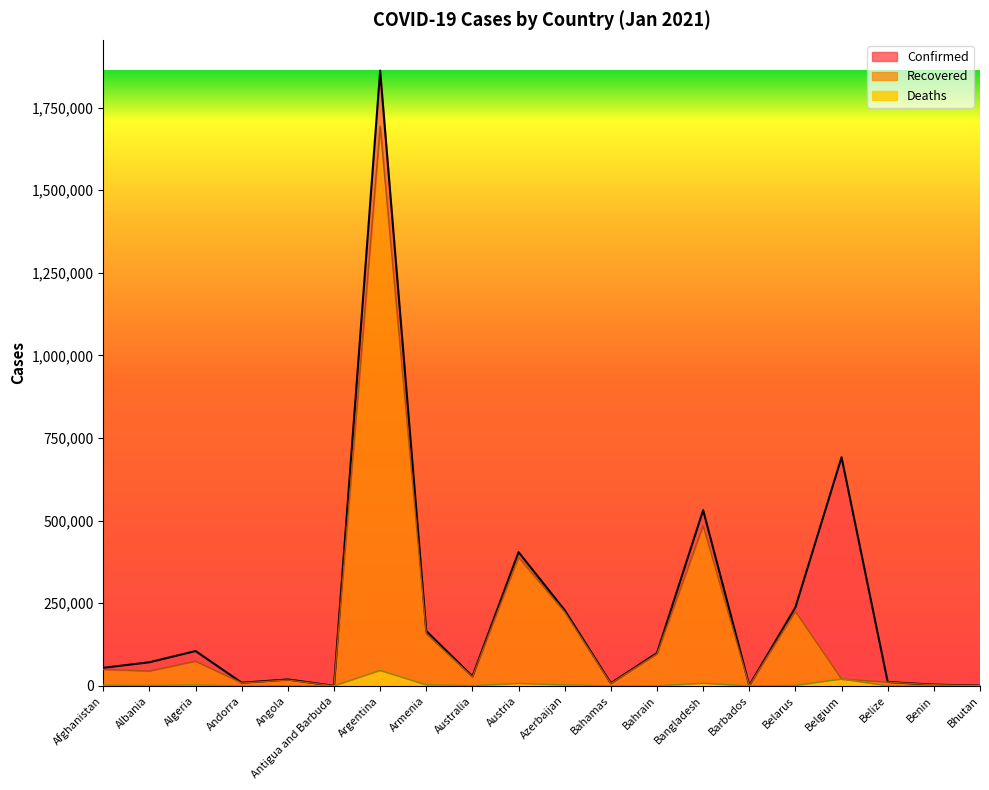

At which category does Confirmed reach its first local peak?

Algeria